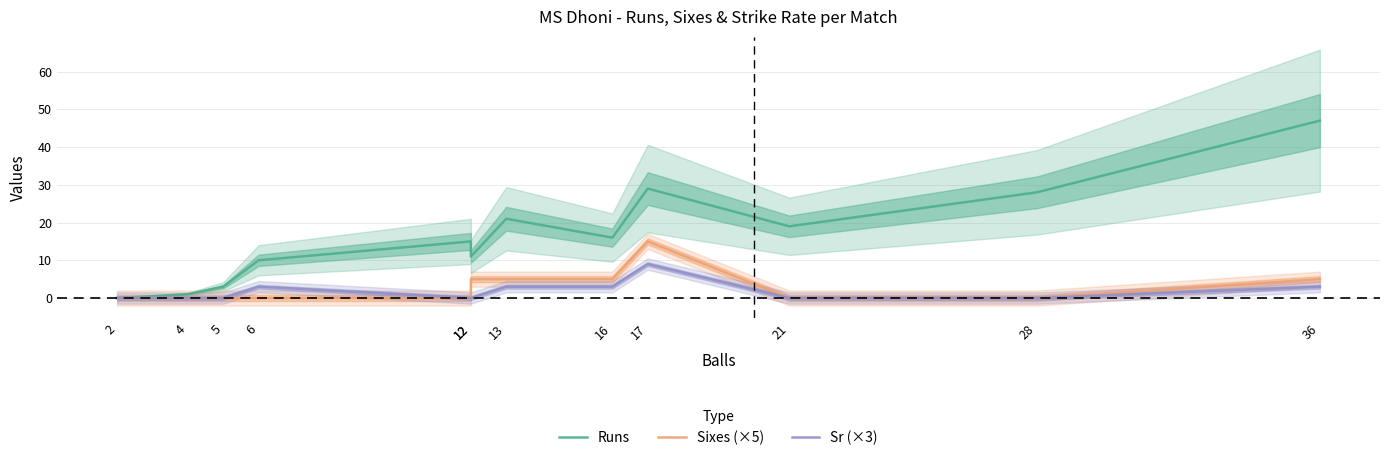

Rank the series by their maximum value, from lowest to highest.

Sr (×3), Sixes (×5), Runs